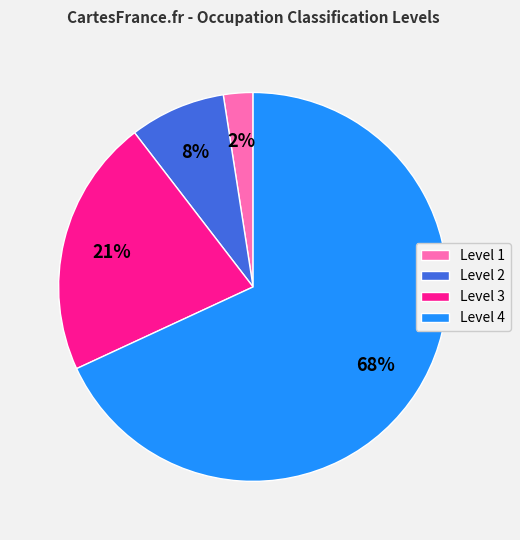

To the nearest percent, what percentage of the pie is Level 1?

2%